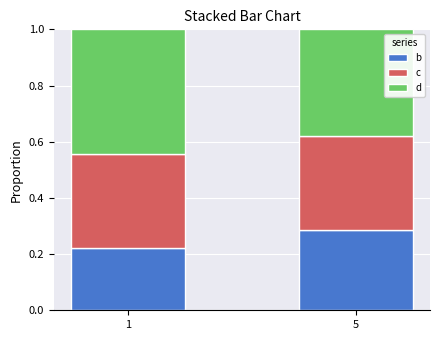

What is the total value across all series at 5?

1.0